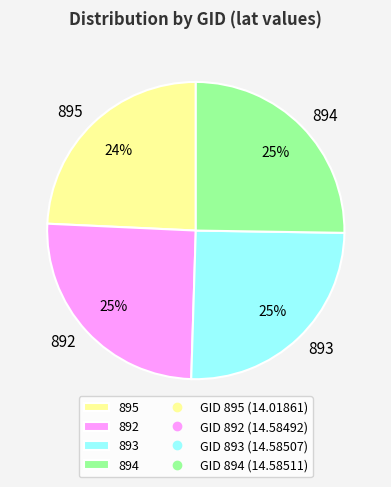

Does 893 represent more than half of the total?

No